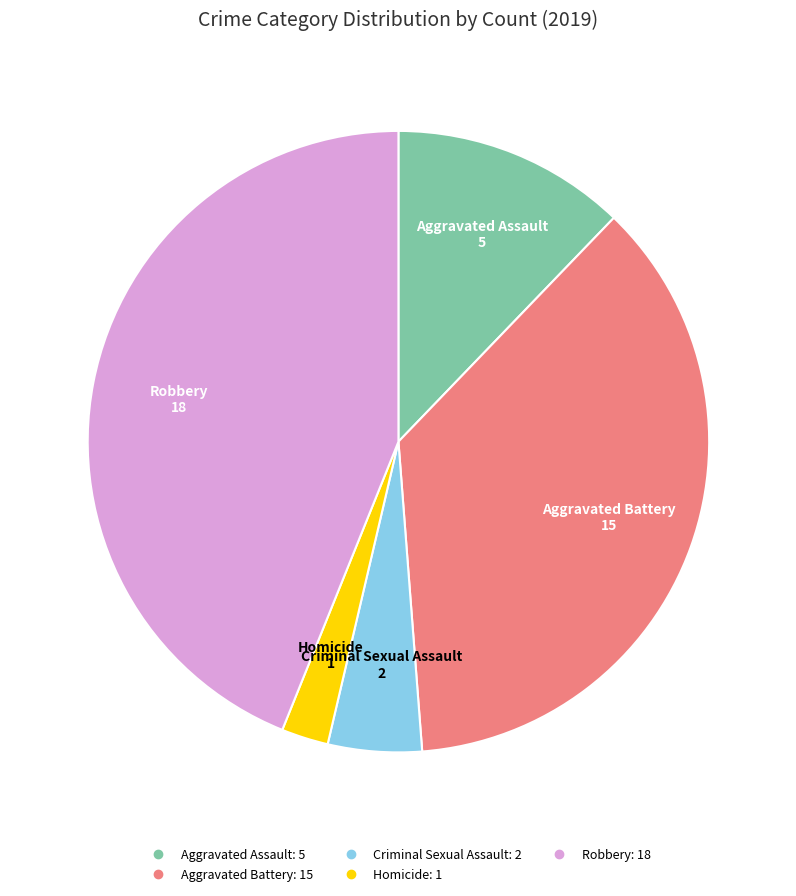

Does Robbery represent more than half of the total?

No